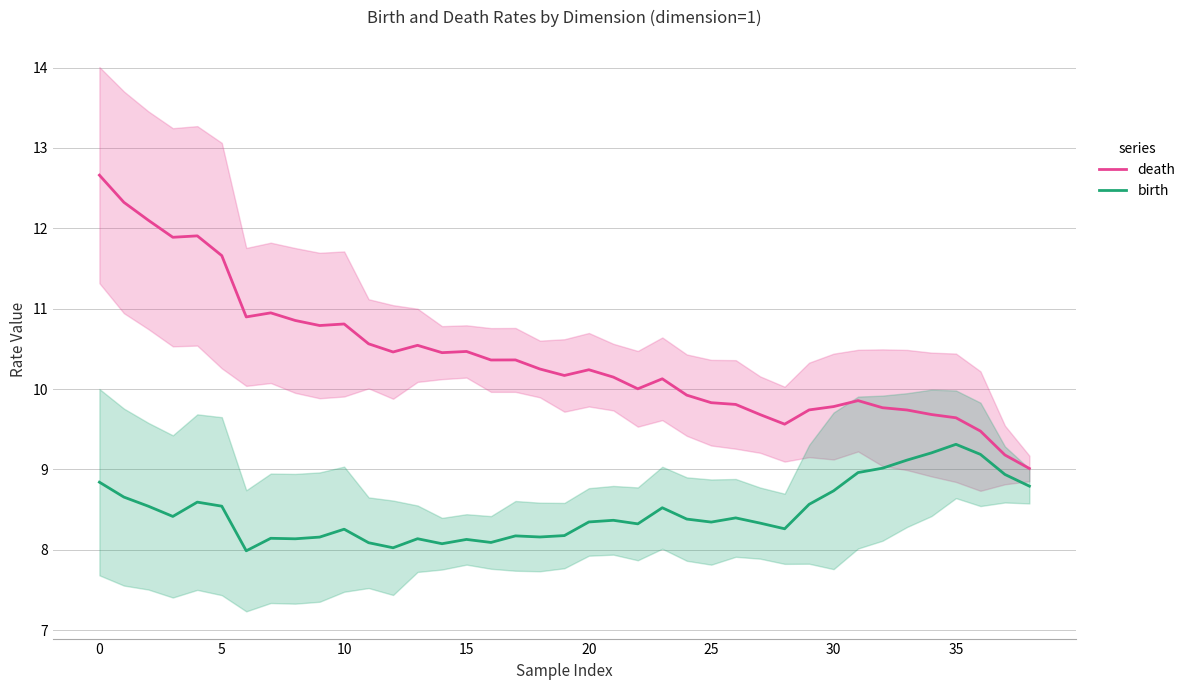

Is the value of birth at 25 greater than the value of death at 20?

No